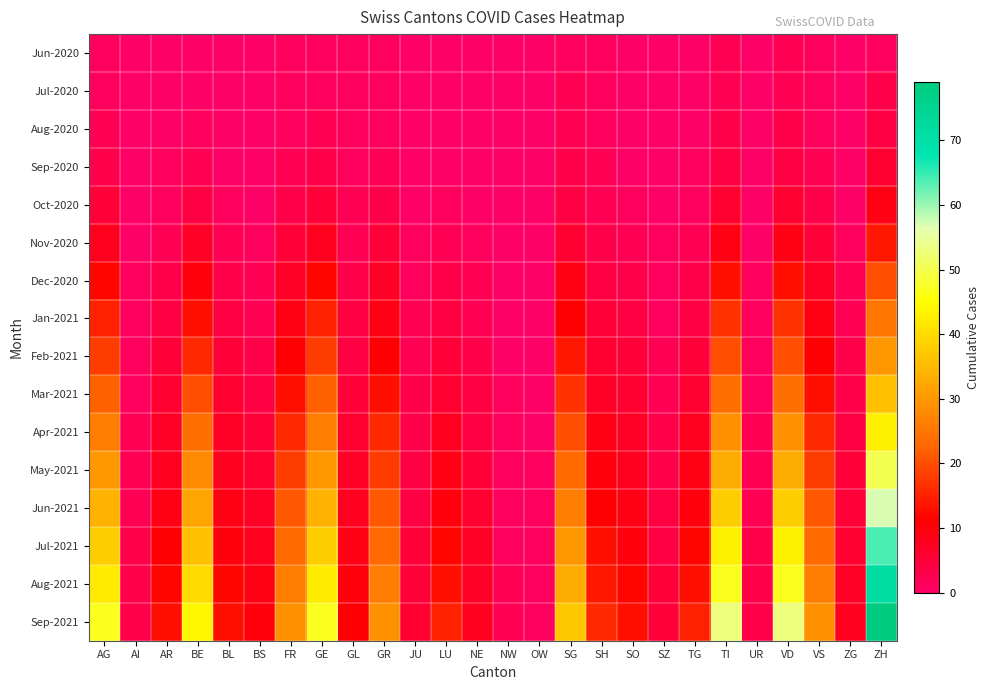

Between BE and NE, which series saw the biggest shift?

Sep-2021